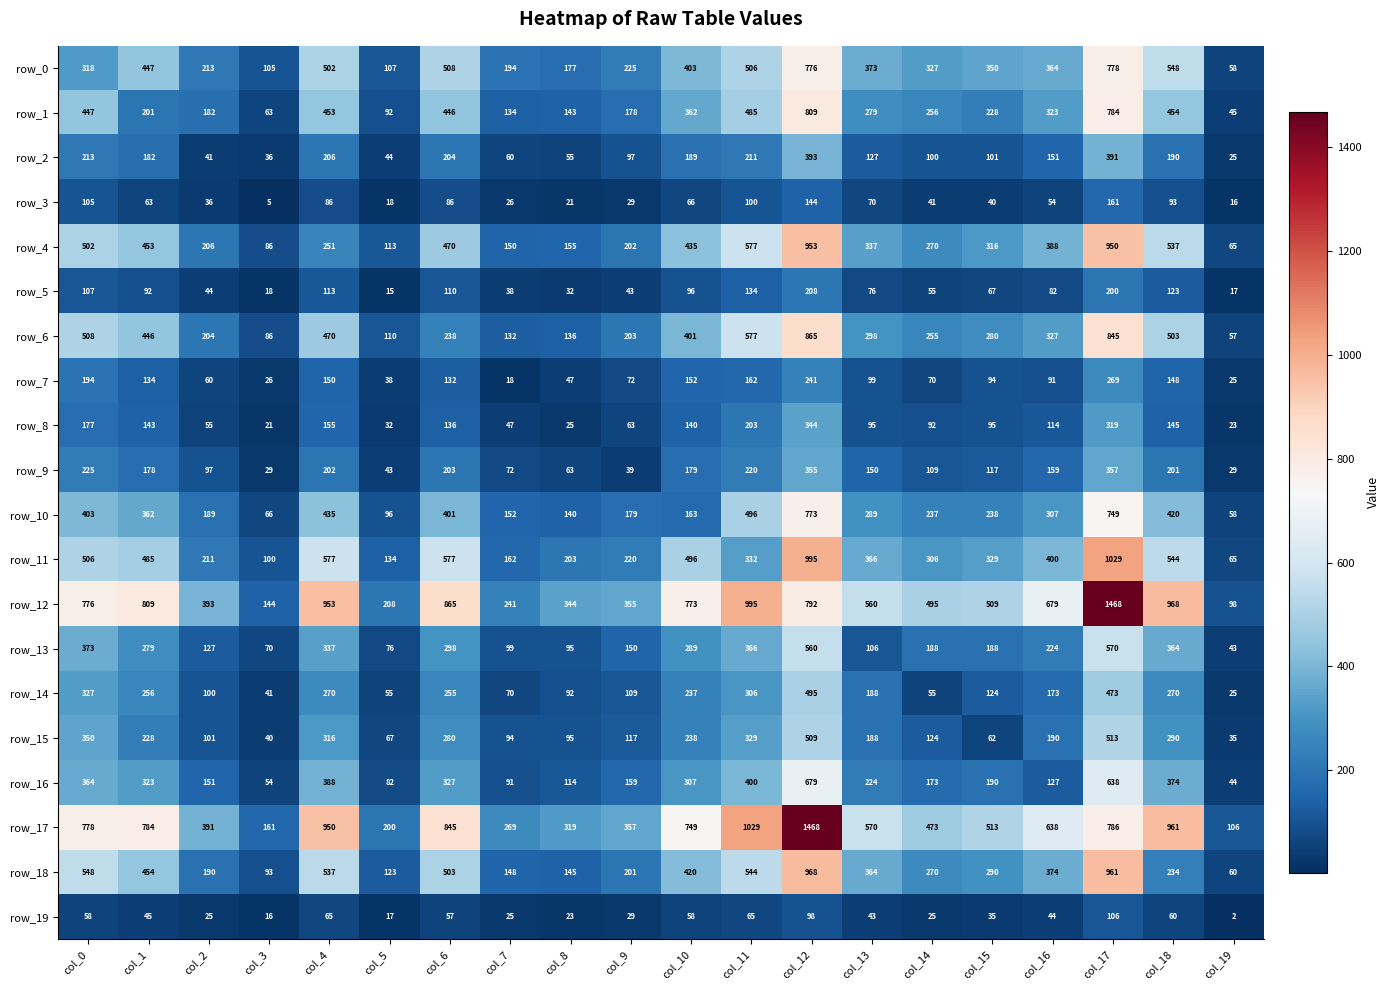

What is the difference between the highest and lowest values at col_5?

193